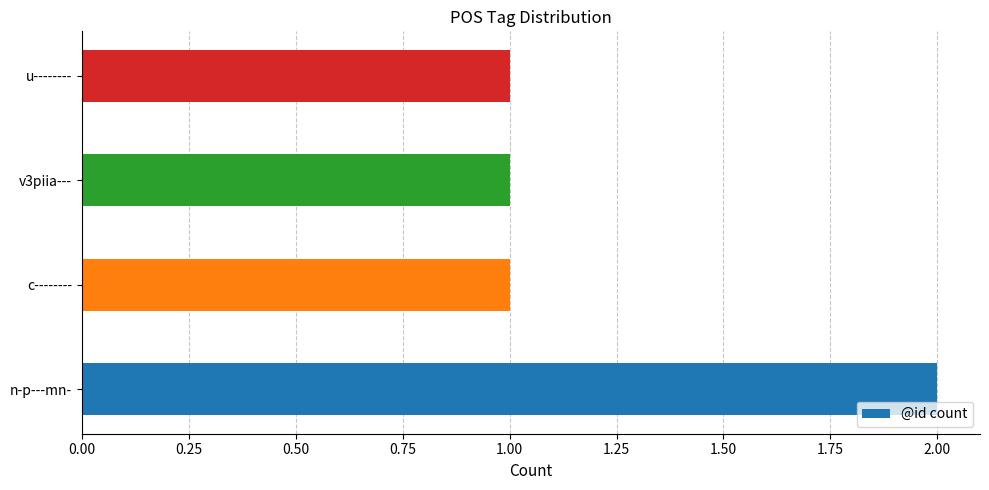

True or false: the data shows 4 at n-p---mn-.

False